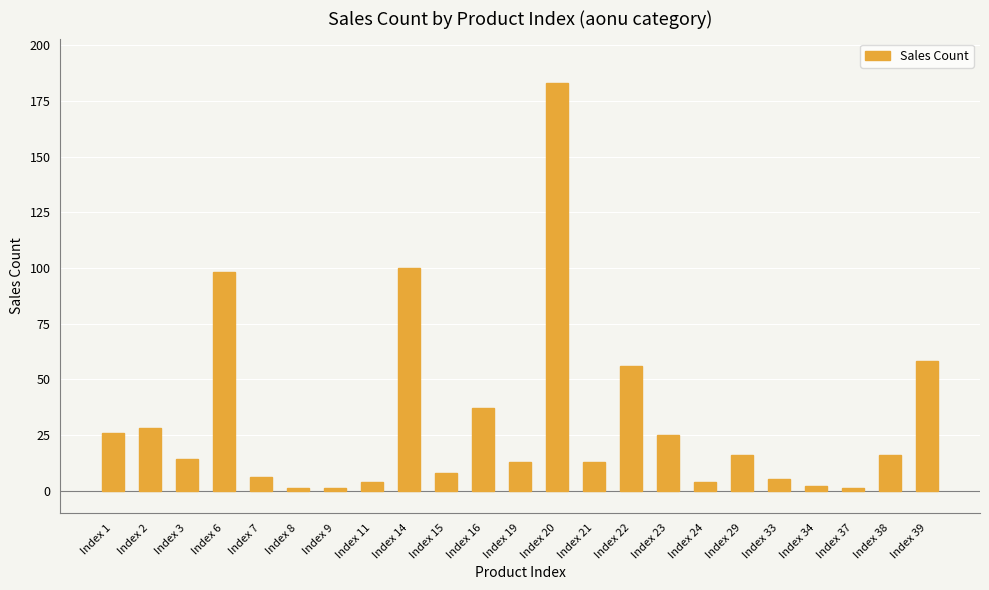

Are the bars horizontal?

No